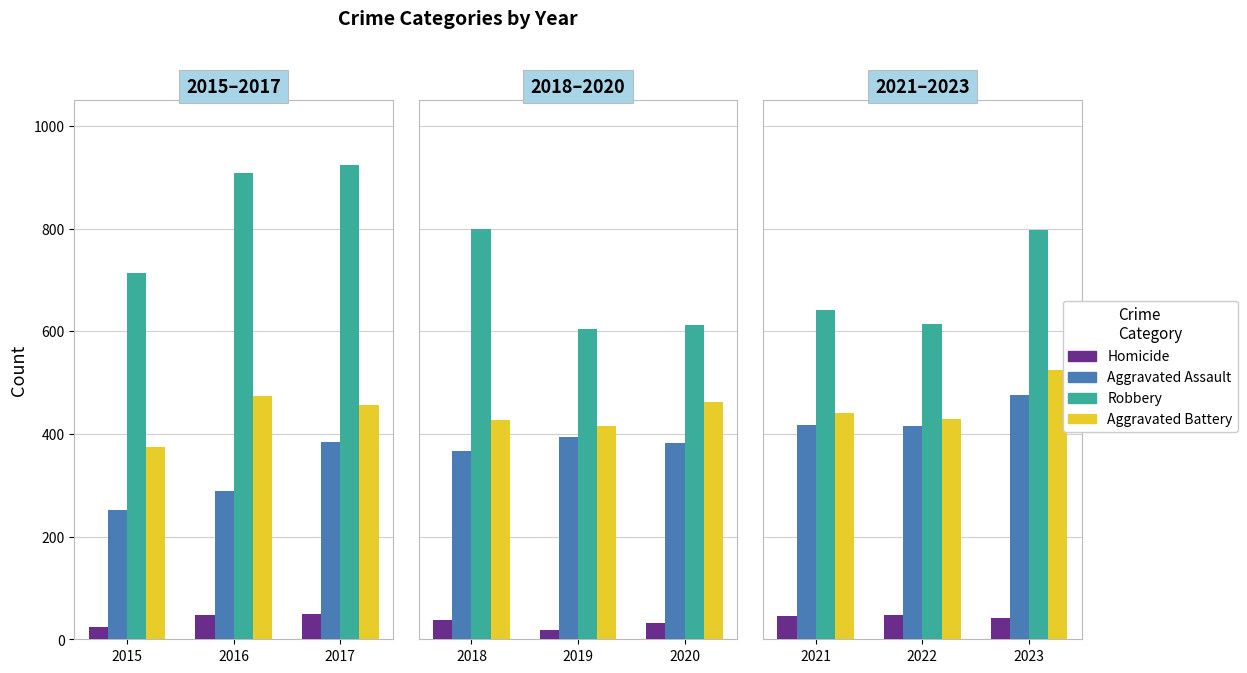

Between 2021 and 2023, which series saw the biggest shift?

Robbery